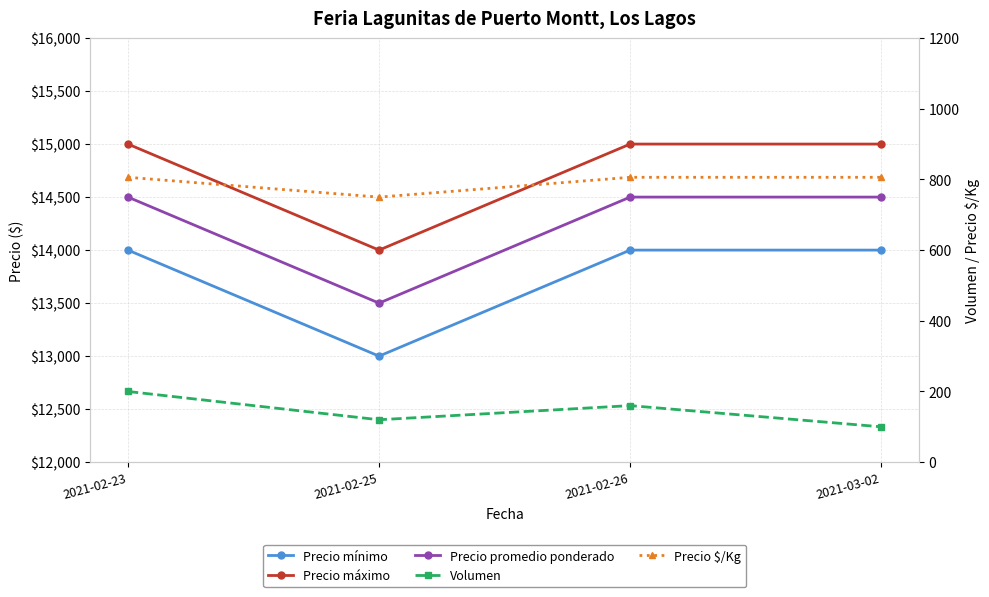

Reading right to left, extract all data points from this chart.

Precio mínimo: 2021-03-02=14000	2021-02-26=14000	2021-02-25=13000	2021-02-23=14000
Precio máximo: 2021-03-02=15000	2021-02-26=15000	2021-02-25=14000	2021-02-23=15000
Precio promedio ponderado: 2021-03-02=14500	2021-02-26=14500	2021-02-25=13500	2021-02-23=14500
Volumen: 2021-03-02=100	2021-02-26=160	2021-02-25=120	2021-02-23=200
Precio $/Kg: 2021-03-02=806	2021-02-26=806	2021-02-25=750	2021-02-23=806